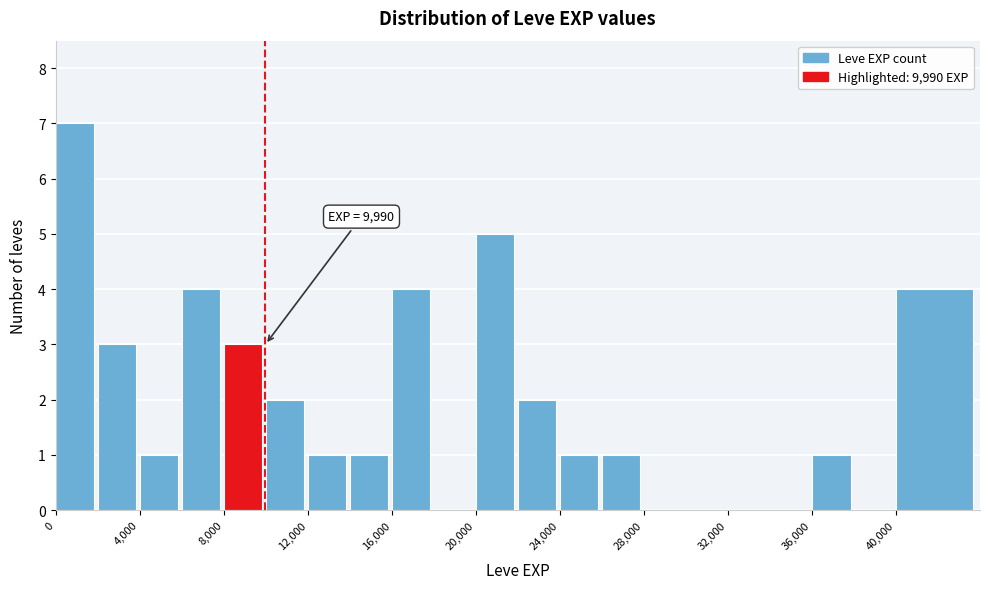

Over which range of the x-axis is the bar tallest?

0 to 2000